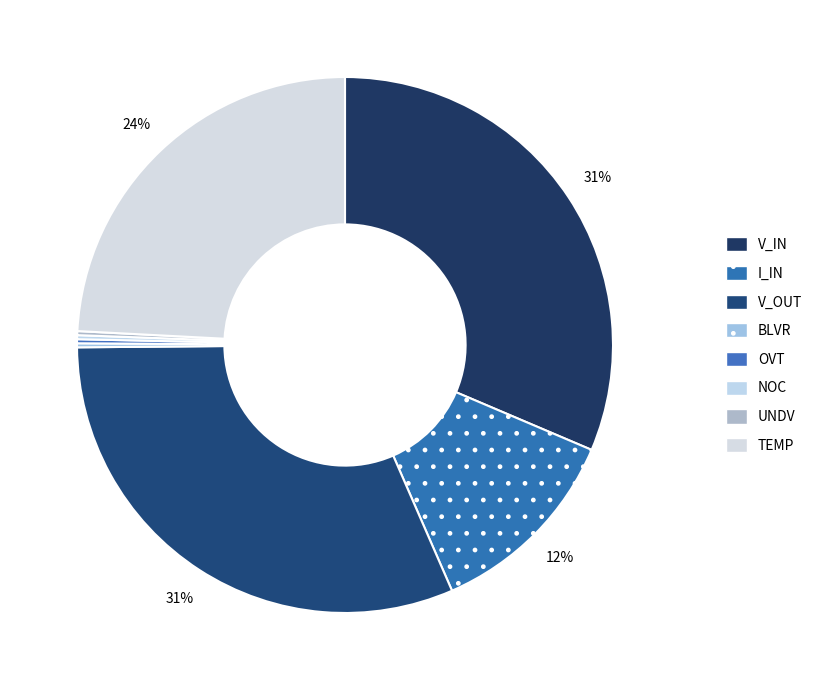

How many segments does this pie chart have?

8